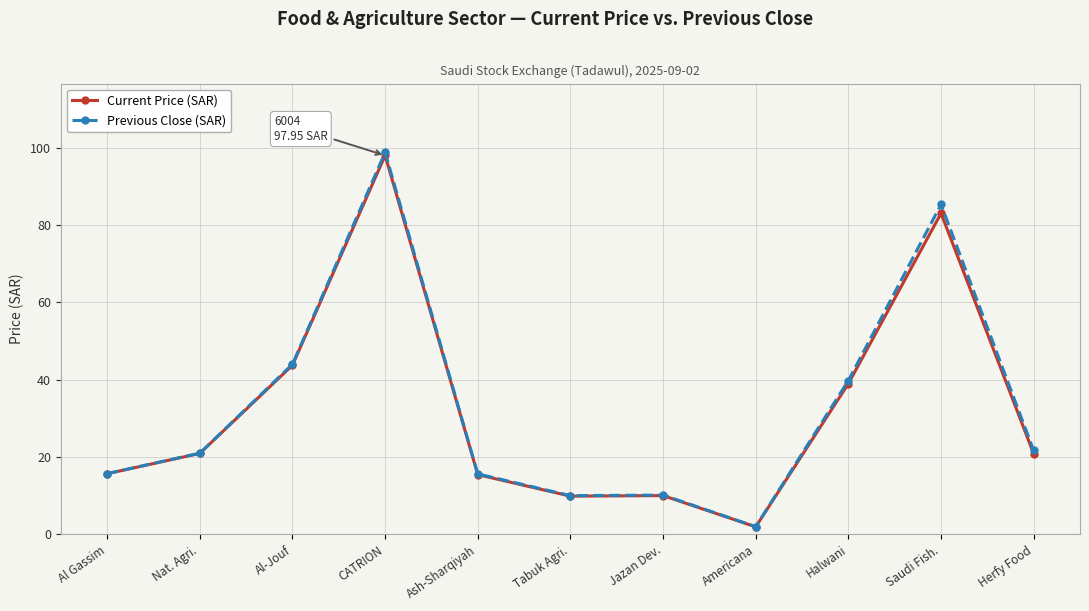

At which category is the sum across all series the highest?

CATRION